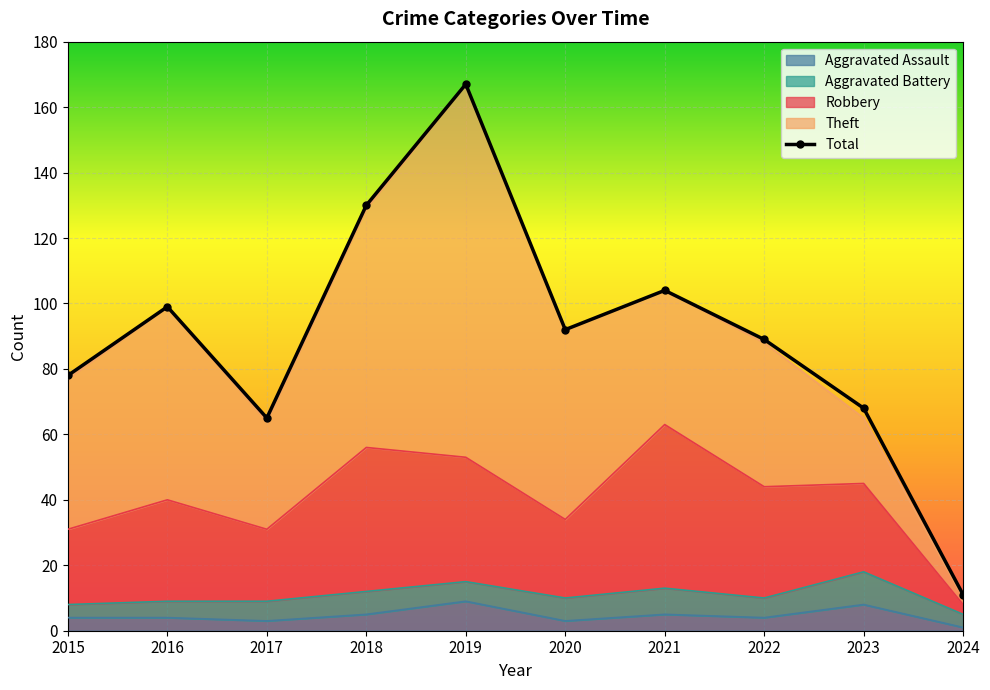

What value does the Robbery series have at 2020?

34